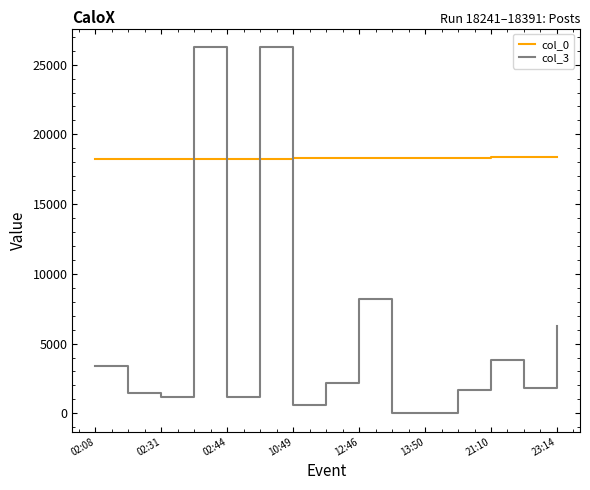

Which series has the largest total across all categories?

col_0